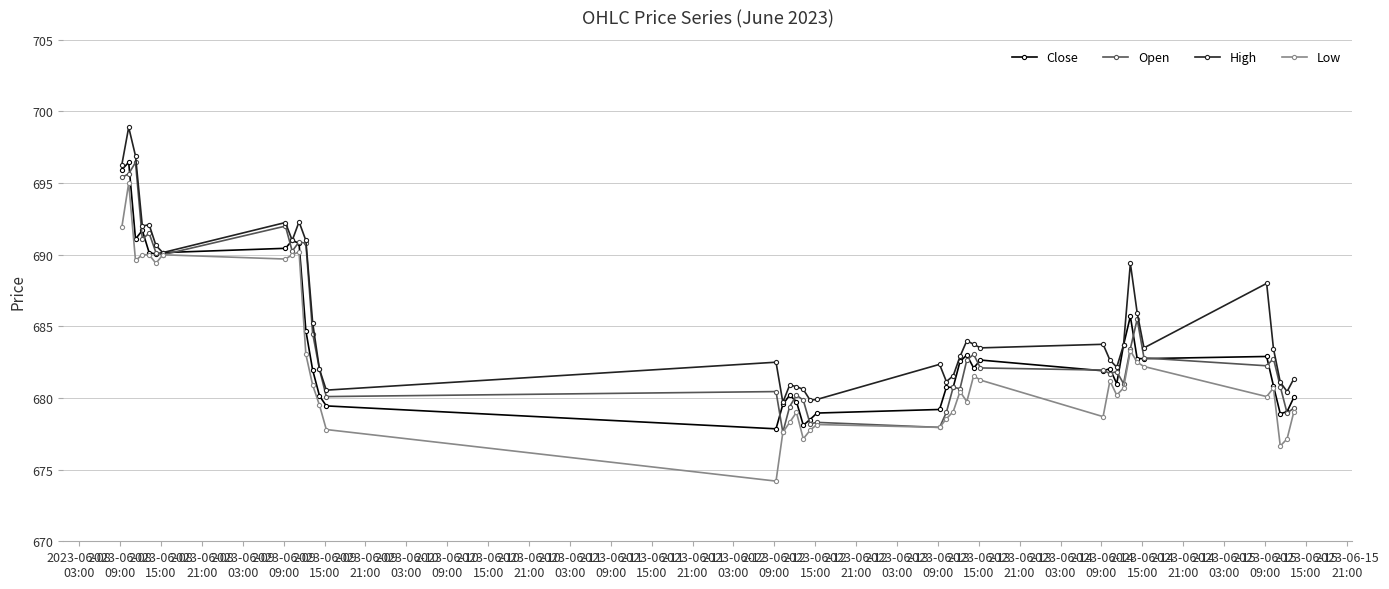

What is the maximum value for Close?

696.5